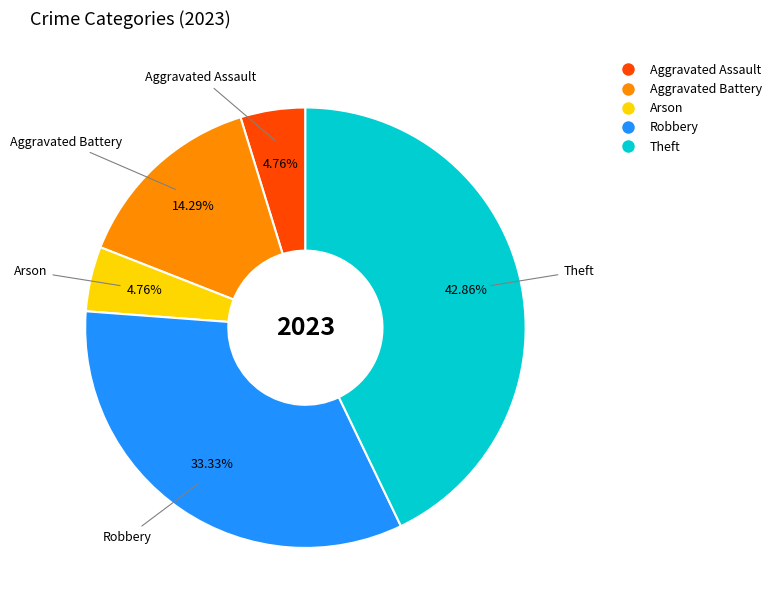

Is there any slice that represents more than half of the pie?

No